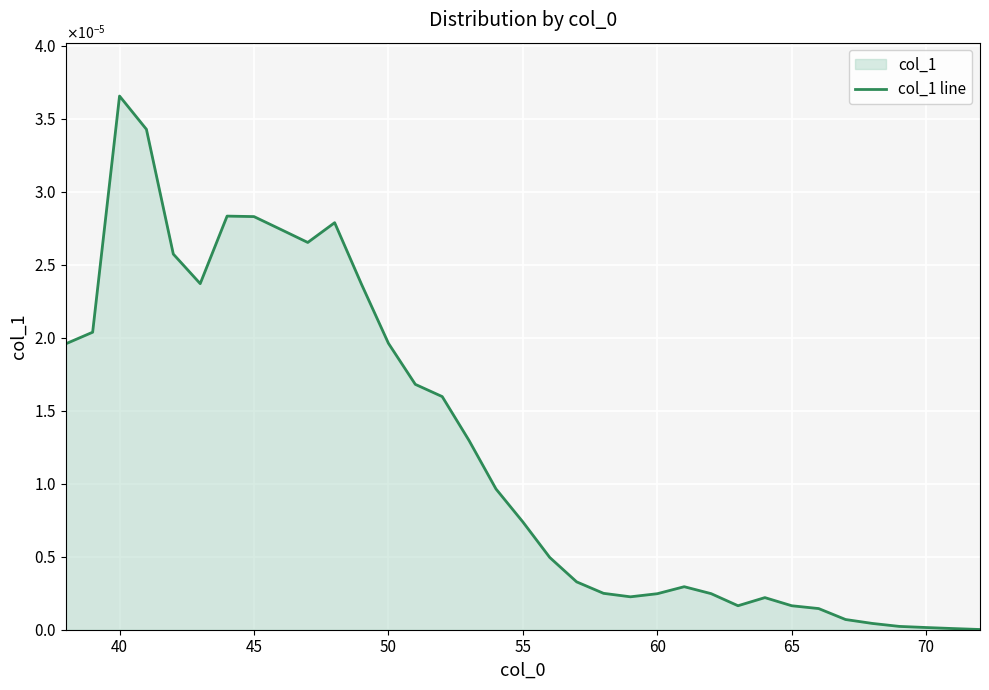

Is it true that the value at 70 is 0.0?

True